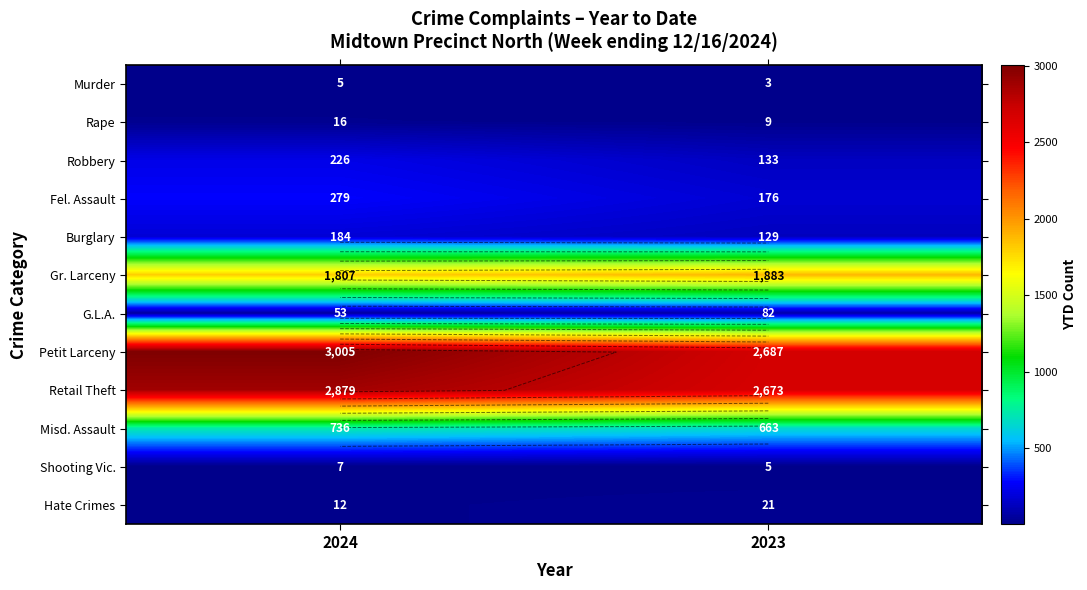

What is the total value across all series at 2023?

8464